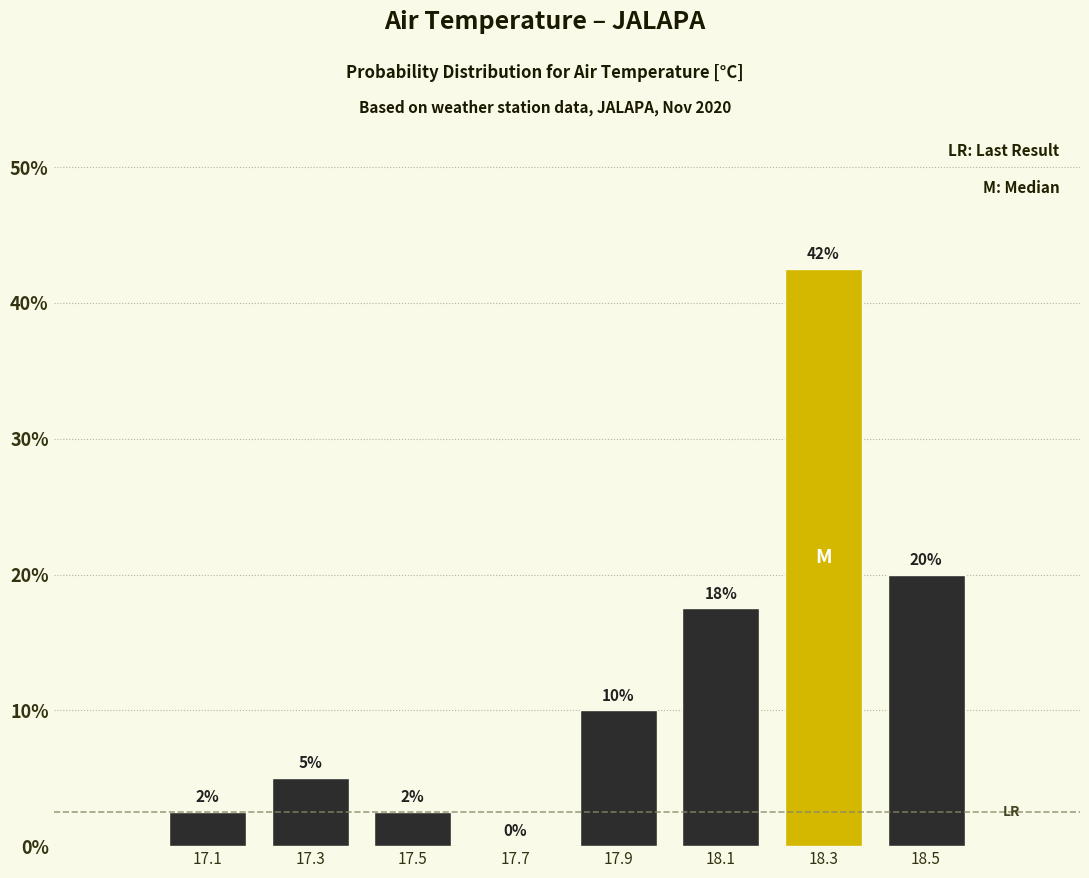

Over which range of the x-axis is the bar tallest?

18.2 to 18.4